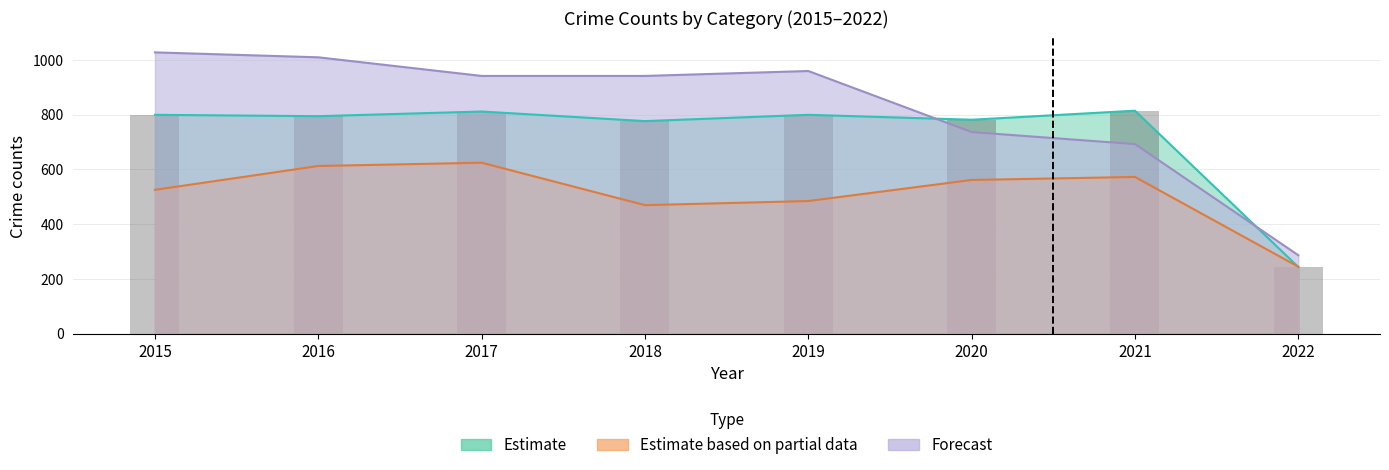

At which category does the chart reach its minimum across all series?

2022